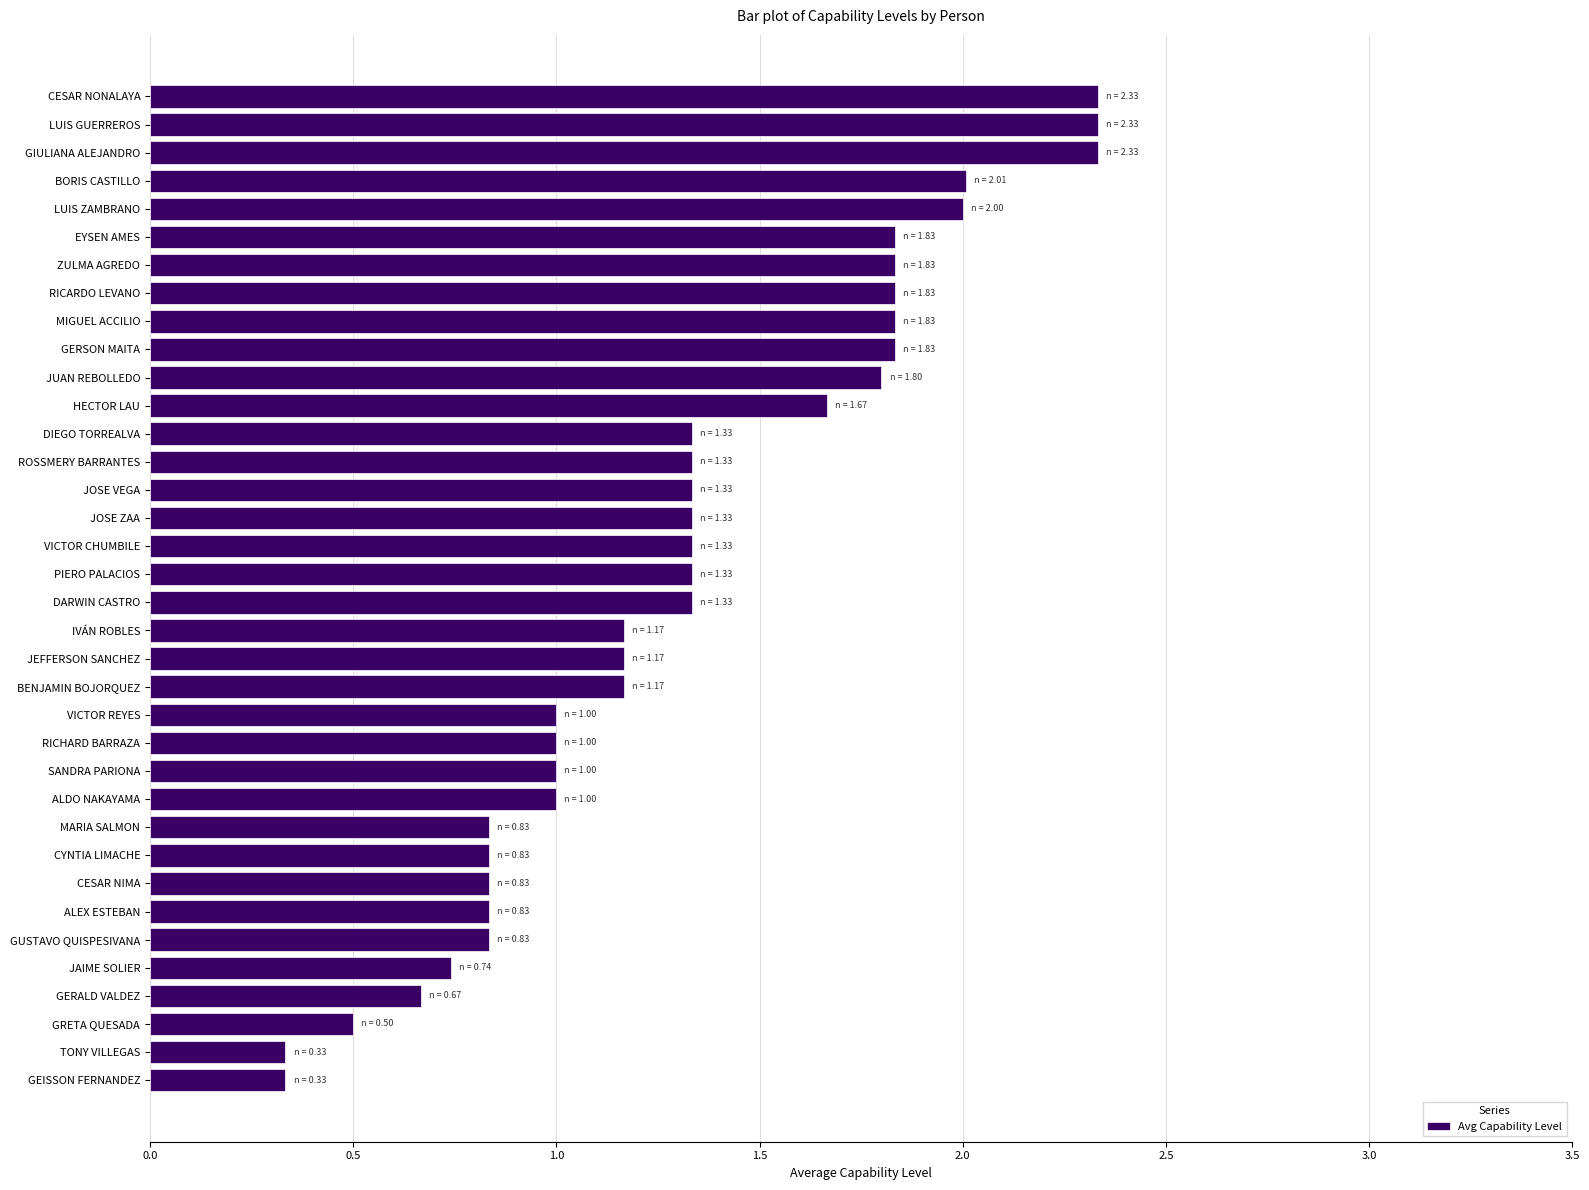

What is the difference between the values at ALDO NAKAYAMA and GIULIANA ALEJANDRO?

1.3